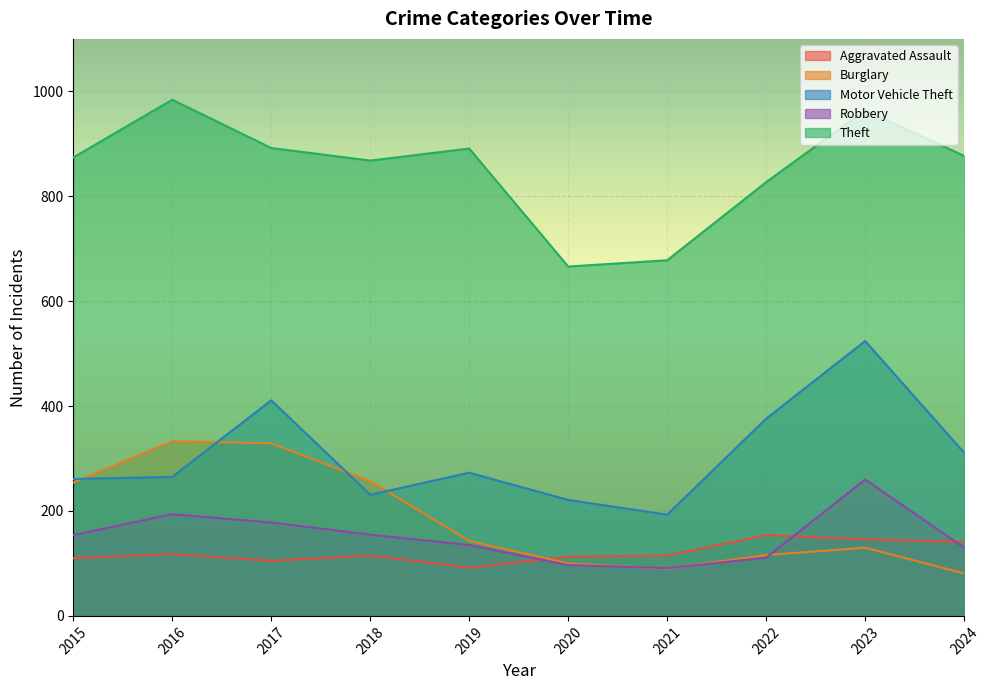

How many interior local peaks does the Burglary series have?

2